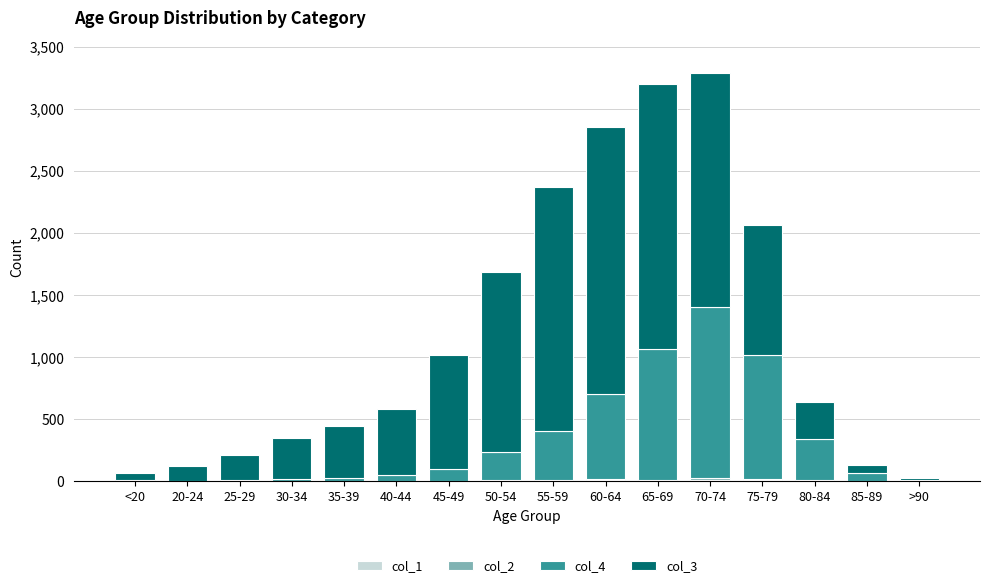

Which series changed the most between 40-44 and 65-69?

col_3